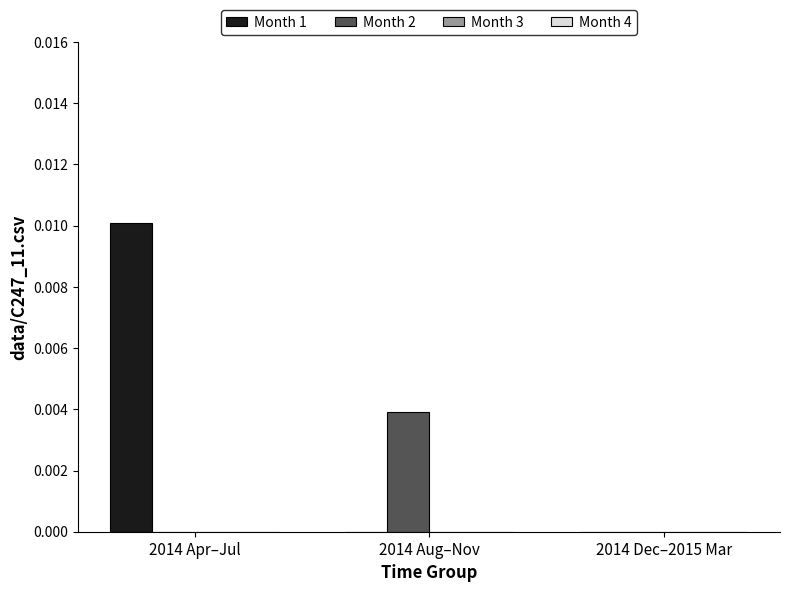

Which series has the largest total across all categories?

Month 1